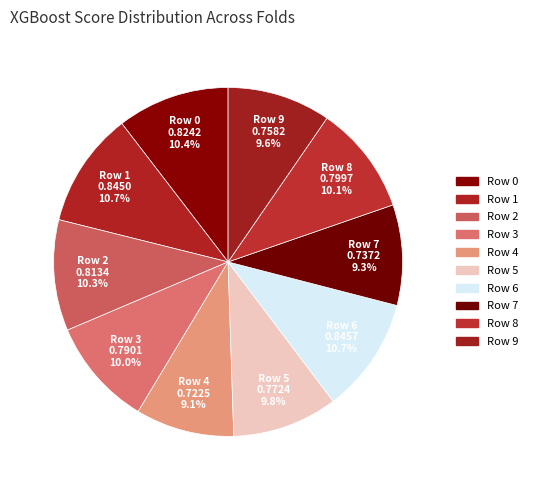

Do Row 5 and Row 7 together represent more than half of the pie?

No